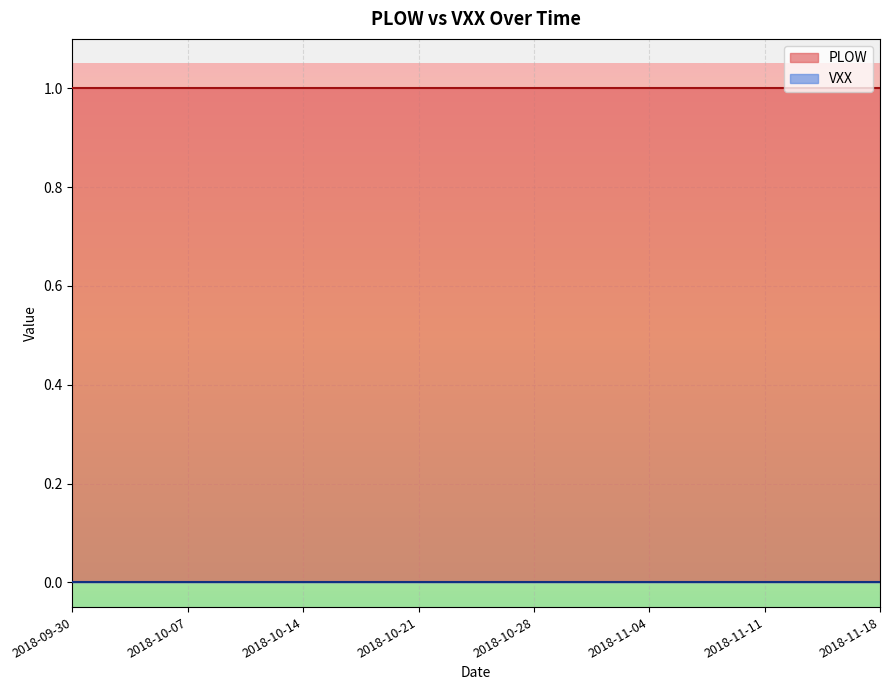

The PLOW series shows 2 at 2019-02-04. True or false?

False